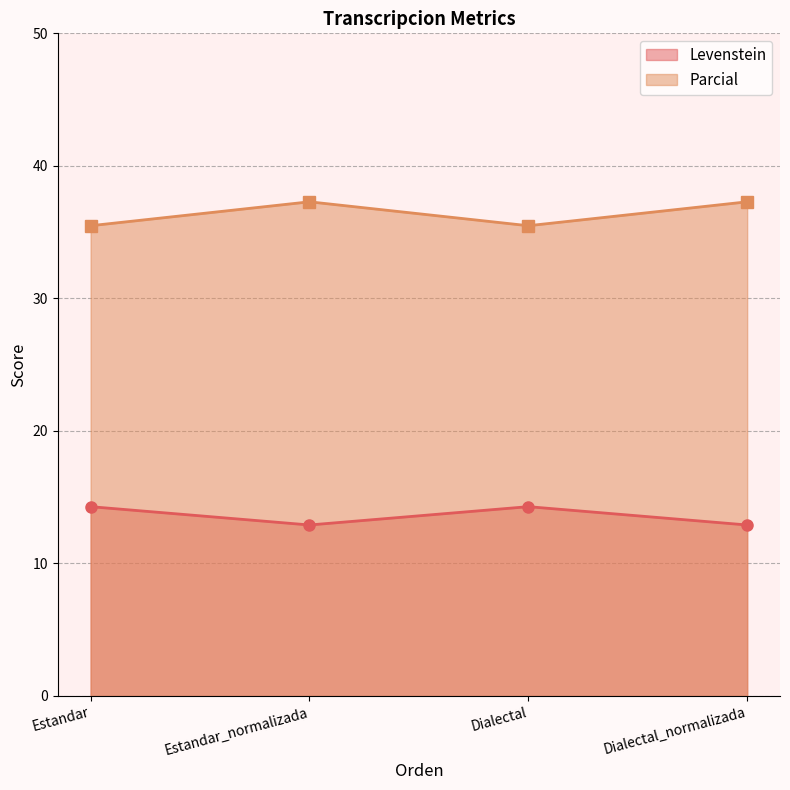

What is the difference between the second highest and second lowest values in the Parcial series?

1.8